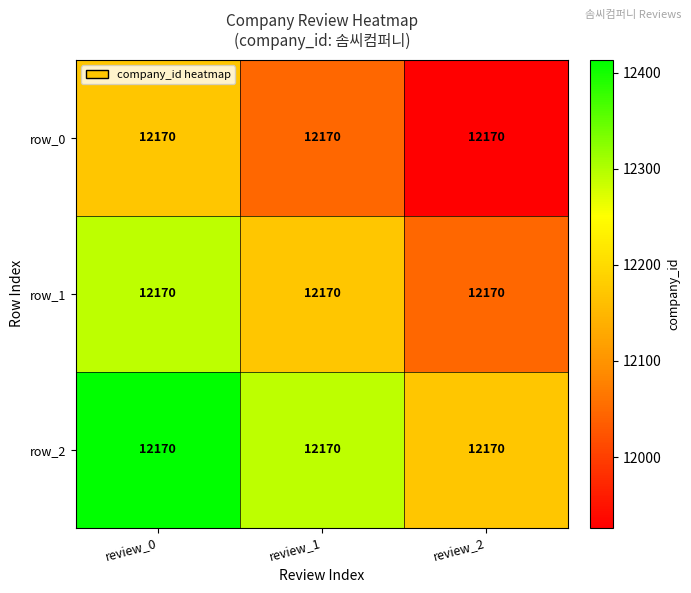

What is the sum of the row_2 values at review_1 and review_0?

24705.1